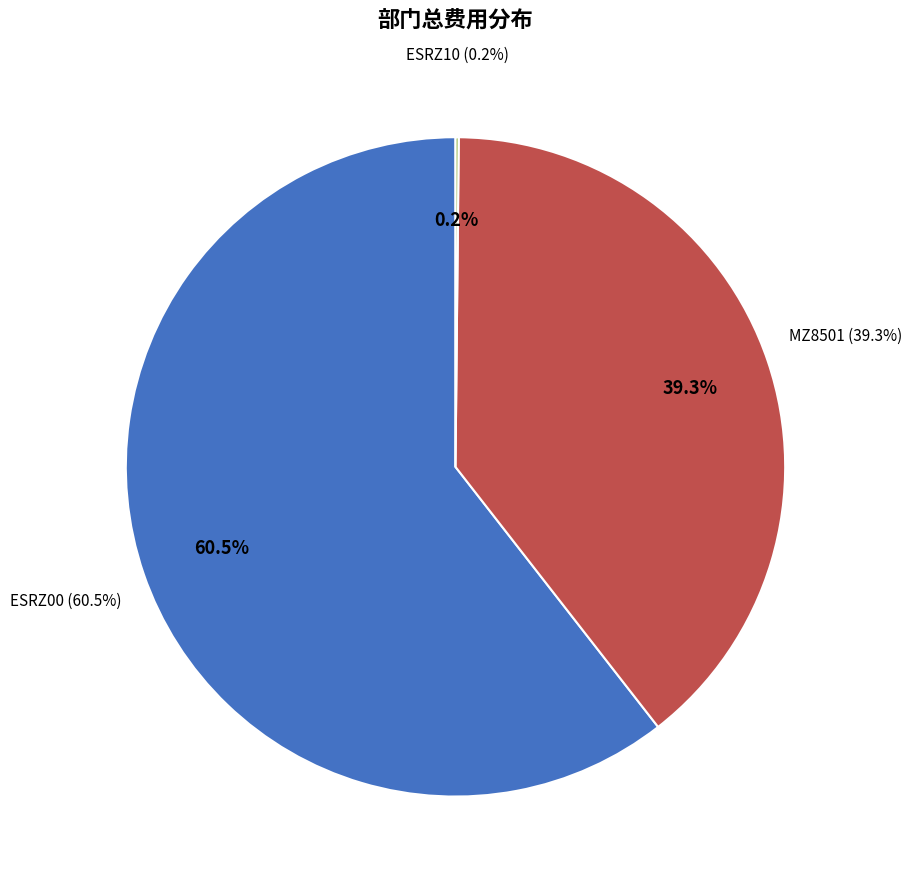

Is it true that 2 is 11% of the pie?

False